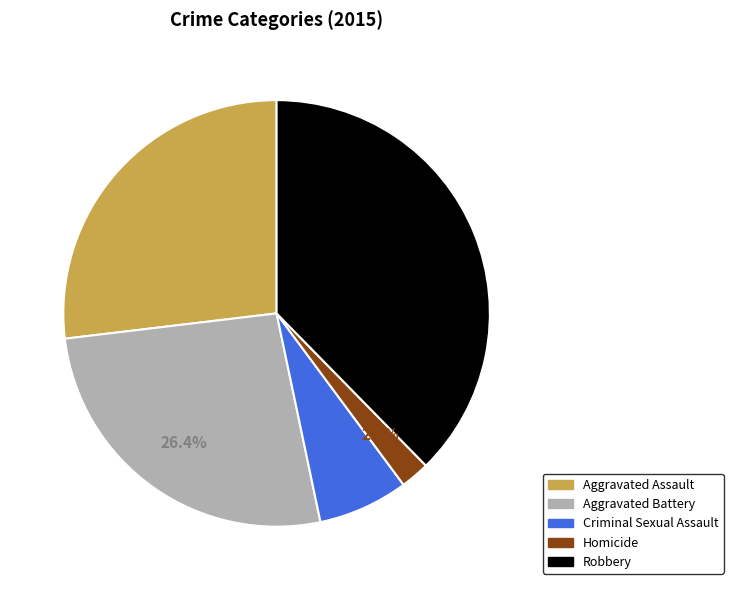

Combined, what portion of the pie is Aggravated Battery and Aggravated Assault?

53.3%